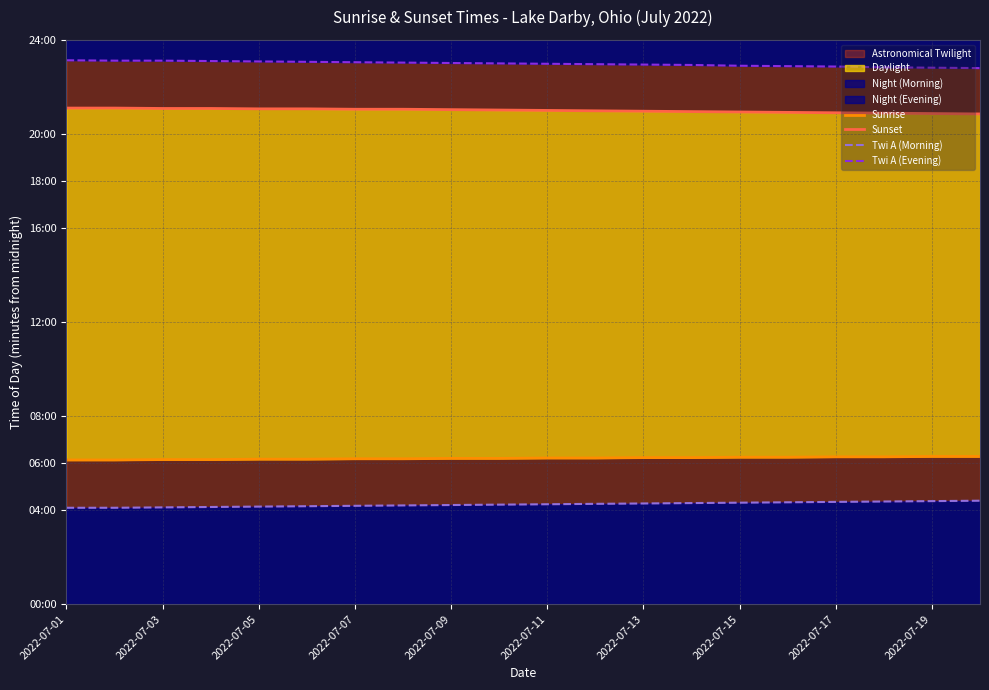

Which series has the largest total across all categories?

Twi A (Evening)